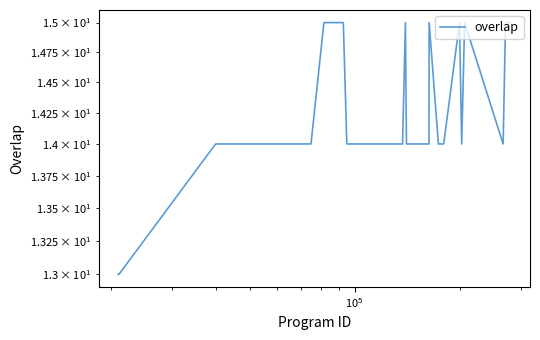

True or false: the data has more than 0 interior local peaks.

True